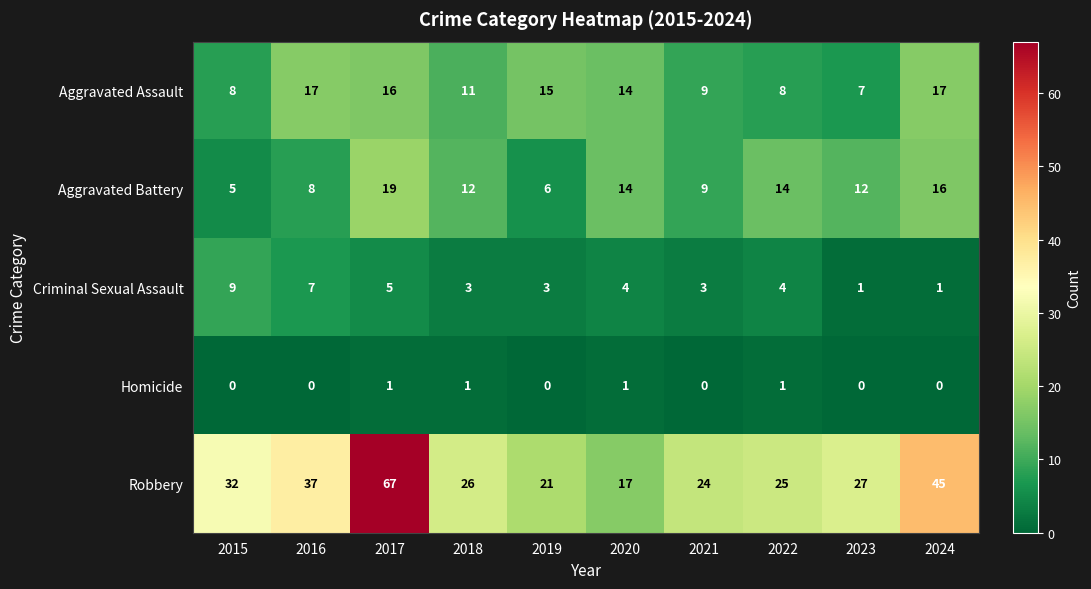

What is the difference between the second highest and second lowest values in the Robbery series?

24